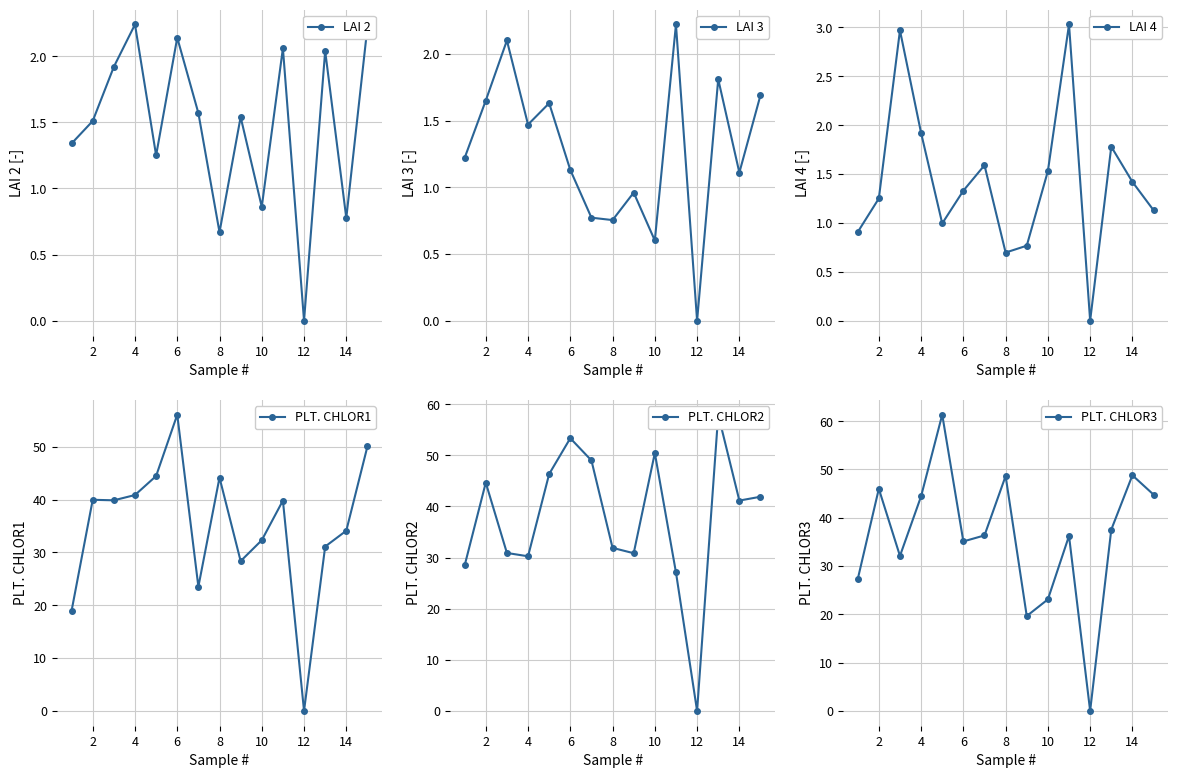

True or false: LAI 4 and PLT. CHLOR3 intersect in this chart.

False